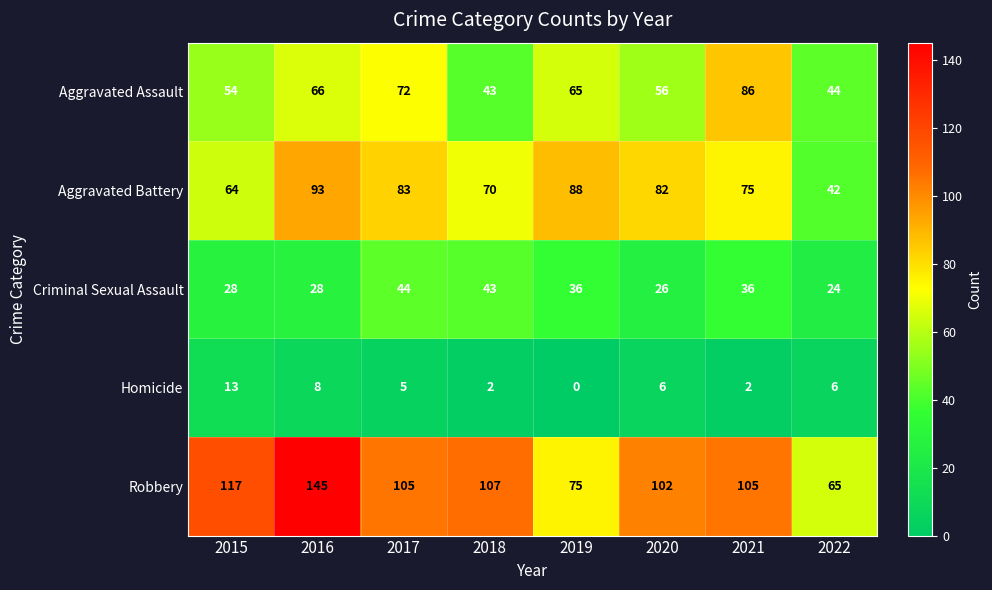

What is the total value across all series at 2022?

181